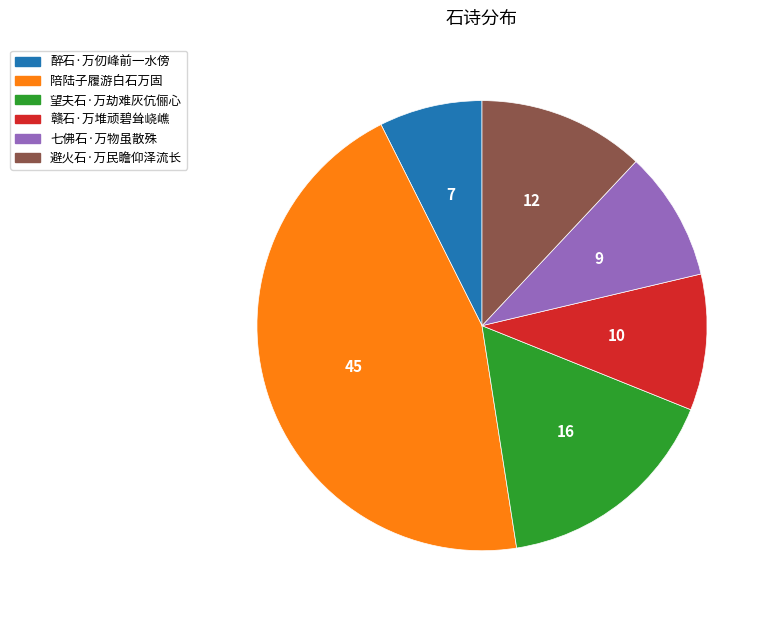

Does 赣石·万堆顽碧耸峣嶕 account for over 50% of the chart?

No